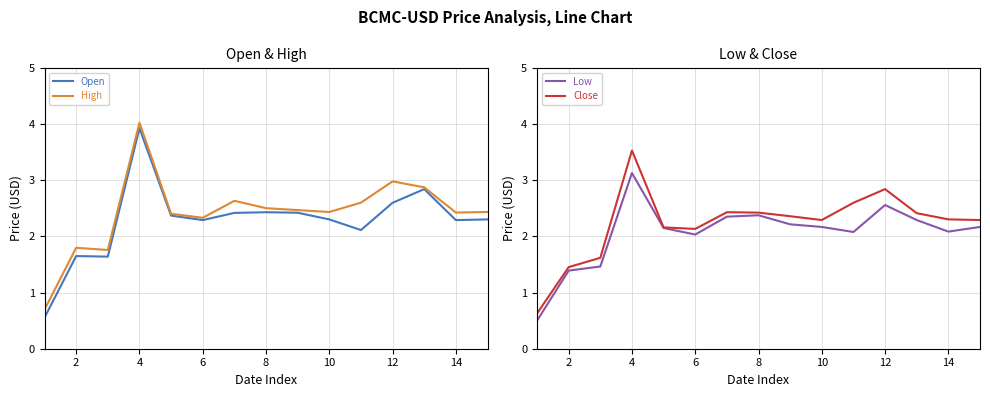

What is the sum of the Low values at 10 and 4?

5.3